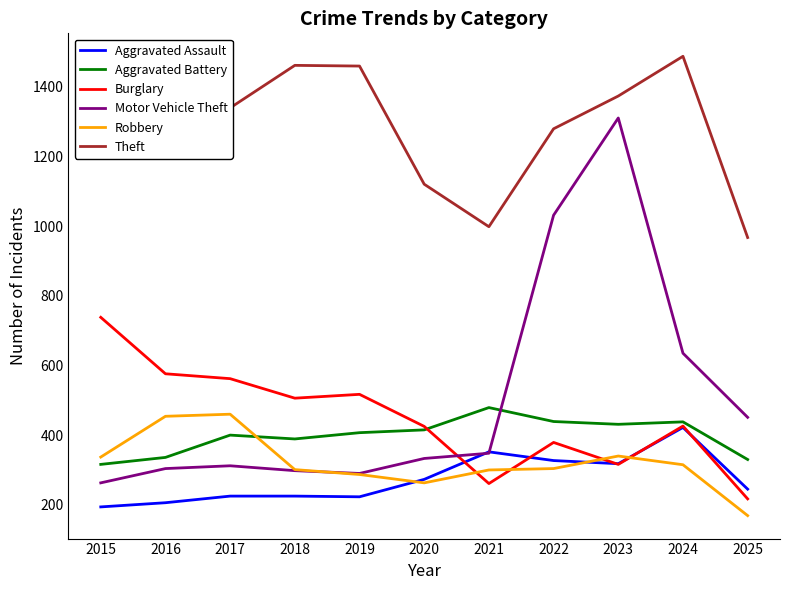

At which label is Motor Vehicle Theft closest to 786?

2024